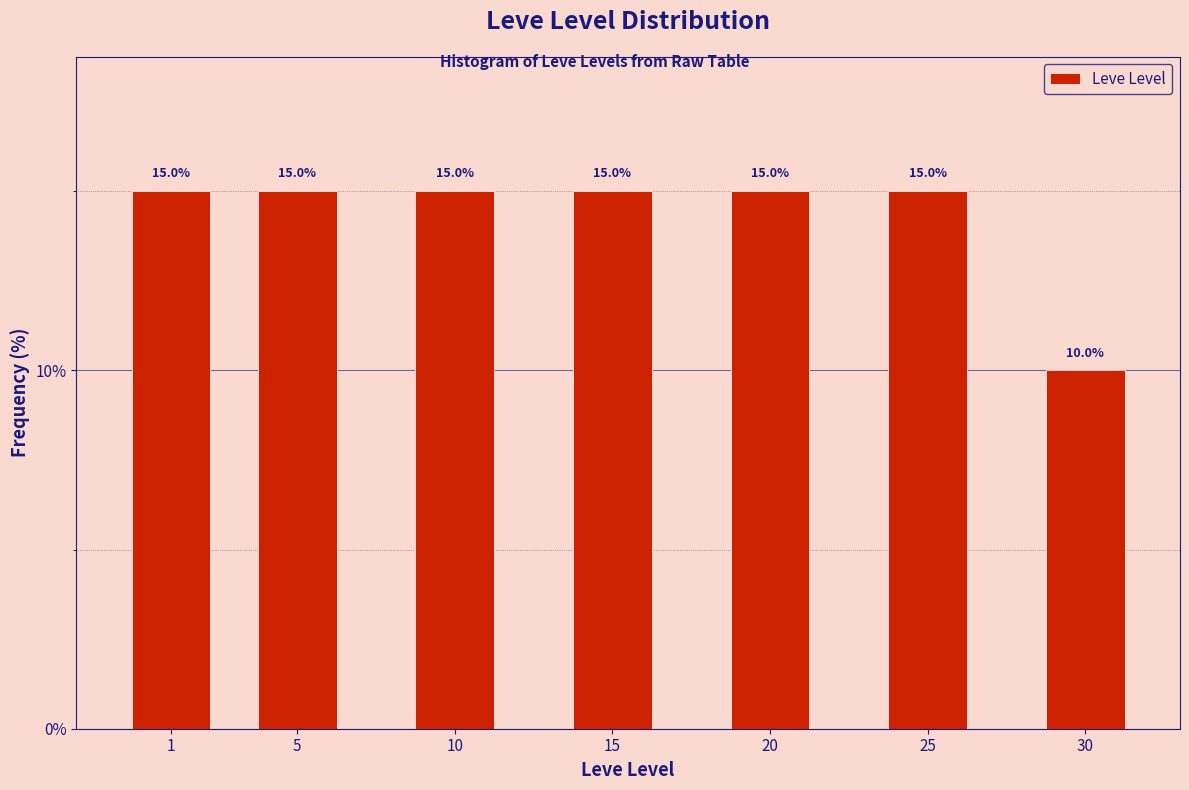

Reading right to left, list all the values displayed in this chart.

10	15	15	15	15	15	15